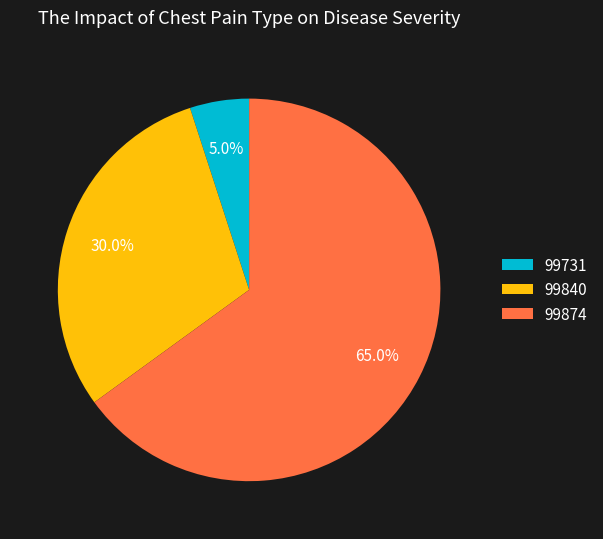

What is the ratio of the value at 99874 to the value at 99731?

13.0